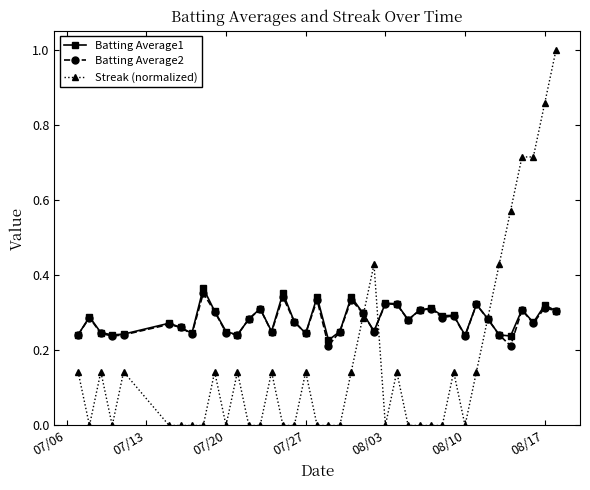

What is the maximum value shown in the chart?

1.0